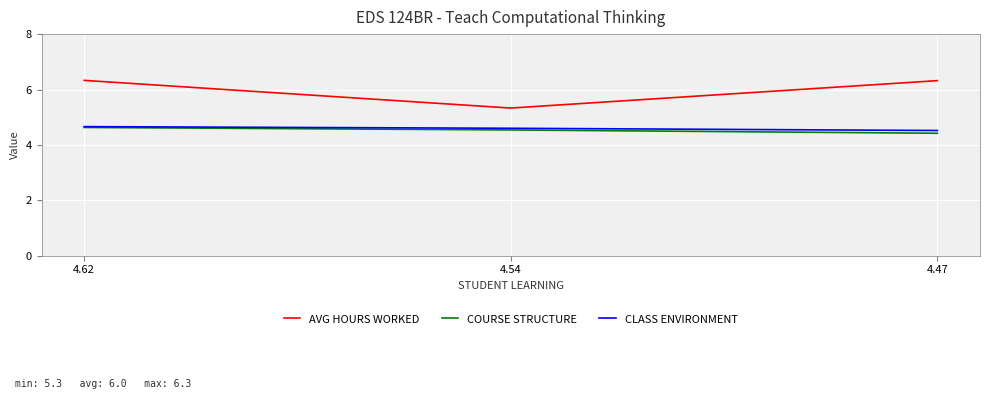

The value of AVG HOURS WORKED at 4.54 is 8.5. True or false?

False